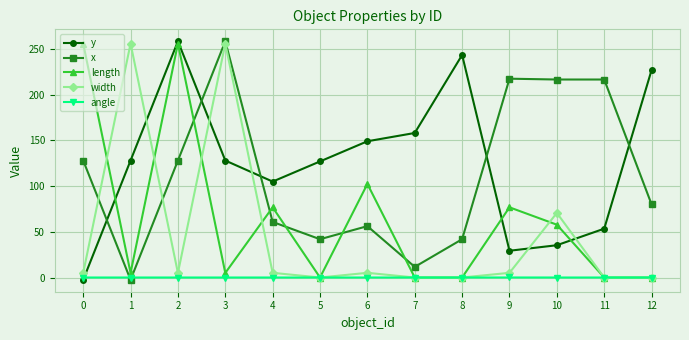

True or false: y has a value of 158.1 at 7.

True